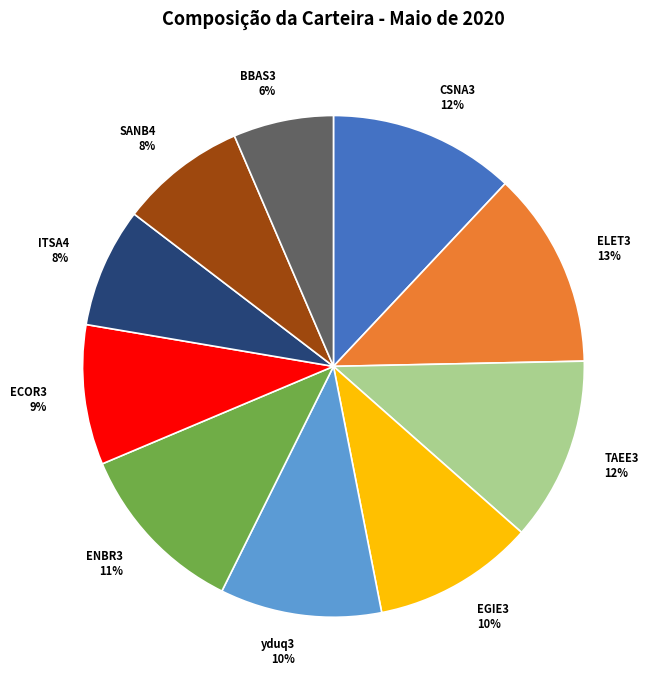

To the nearest percent, what is the average slice percentage?

10%